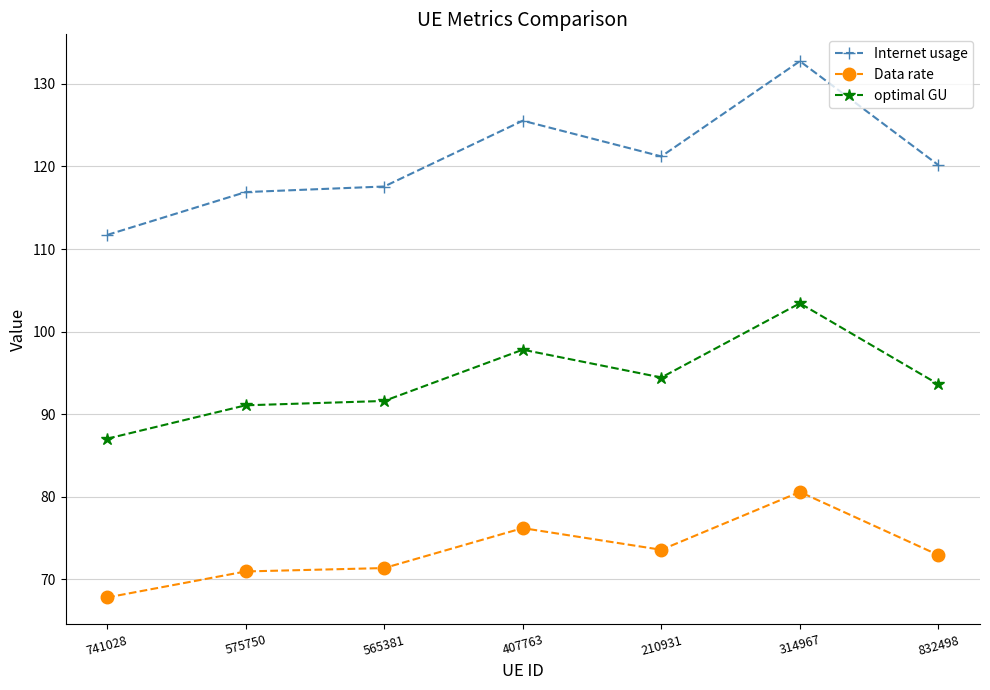

Is the value of optimal GU at 741028 greater than the value of Data rate at 832498?

Yes